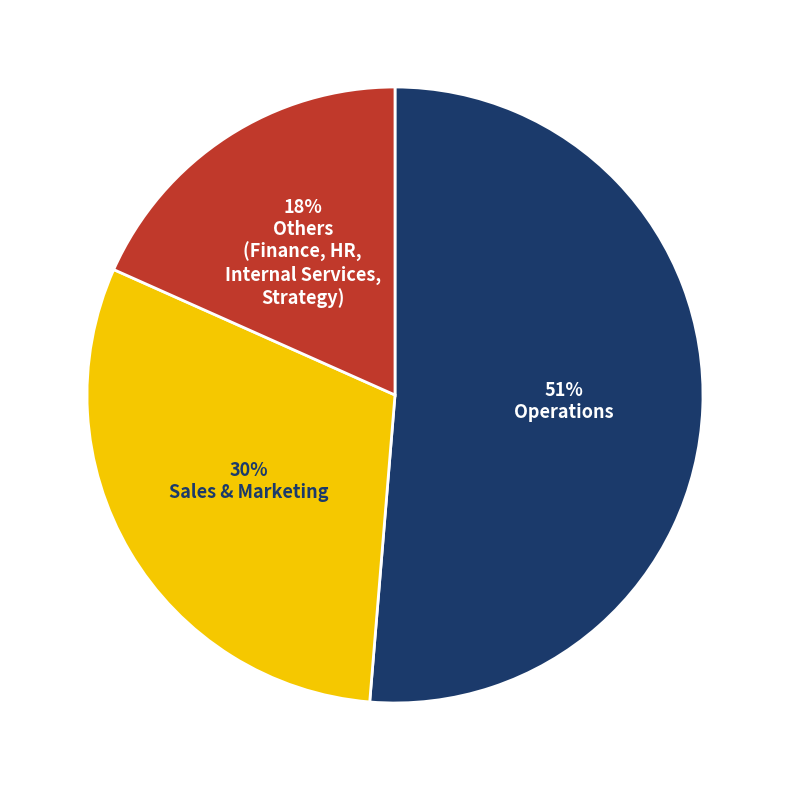

To the nearest percent, what is the difference between the largest and smallest slice percentages?

33%